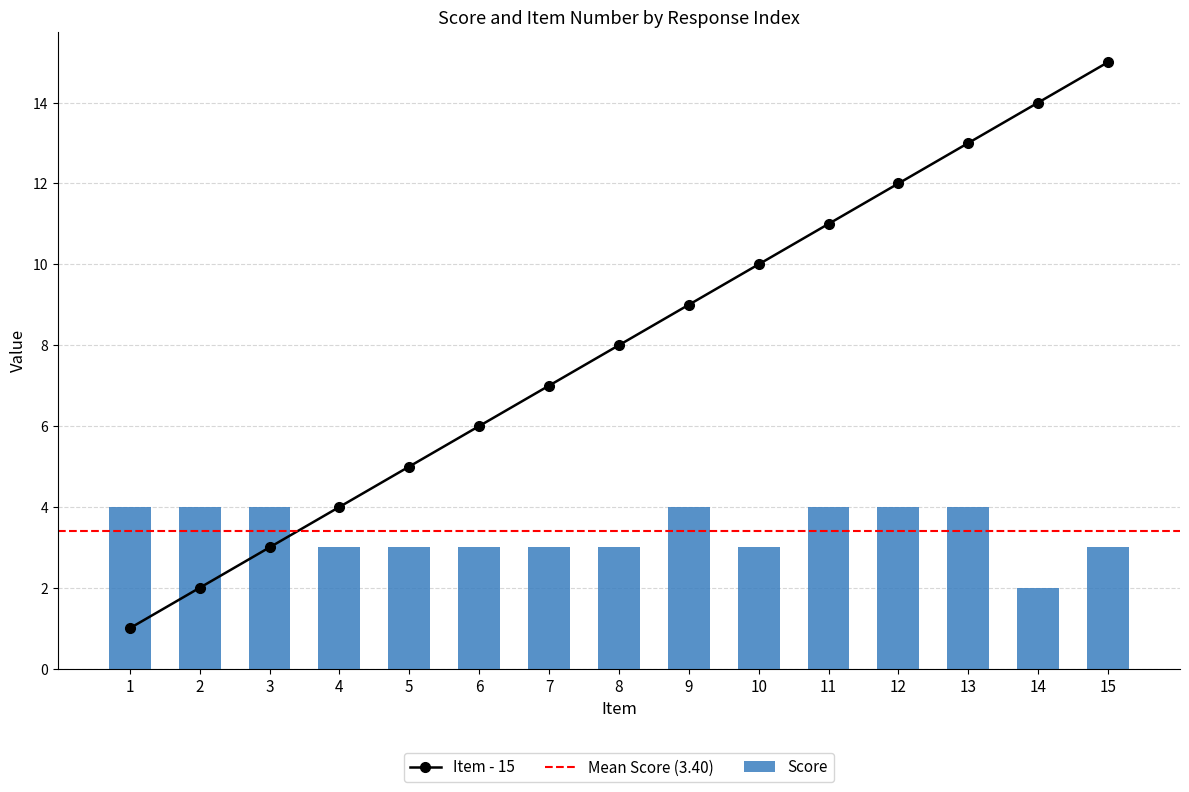

What is the sum of the Score values at 12 and 14?

6